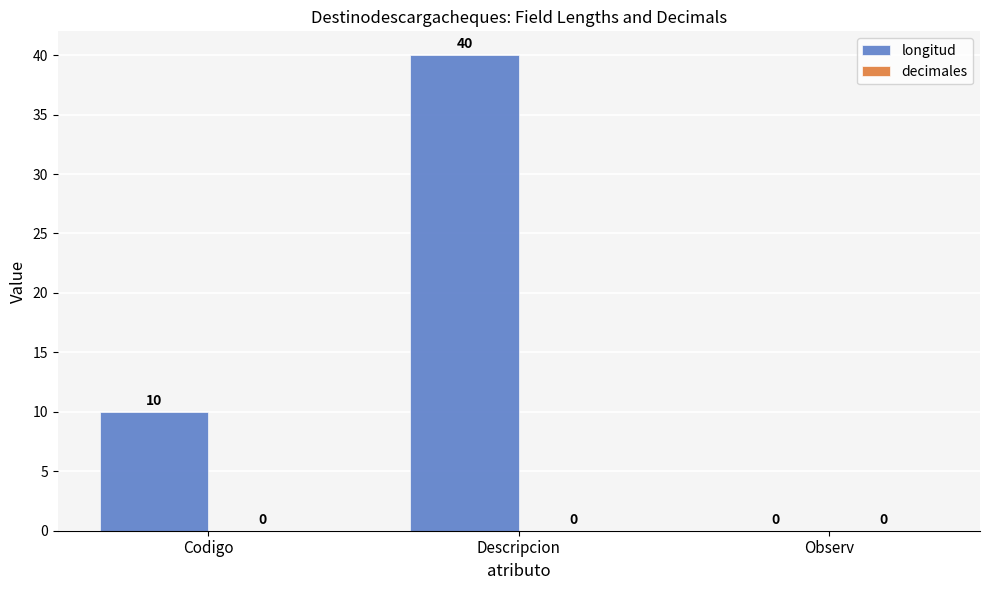

What is the maximum value shown in the chart?

40